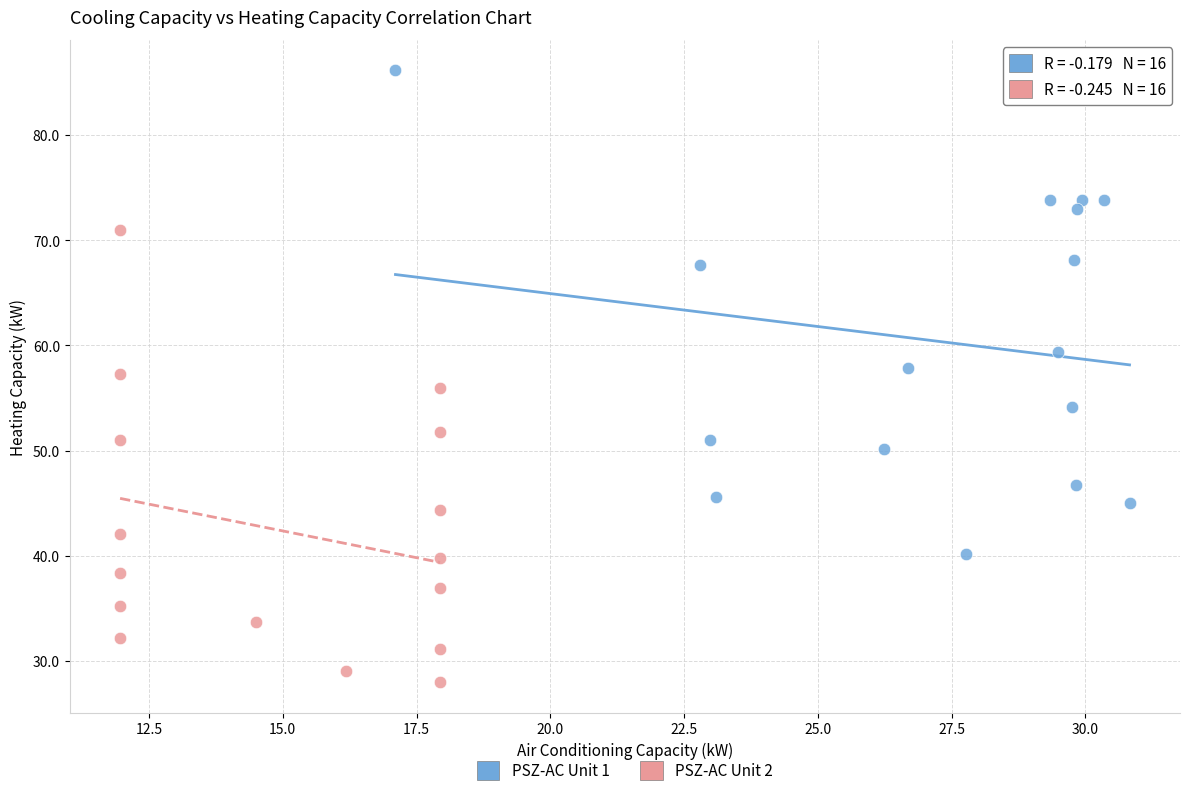

Which series contains the lowest Y value?

PSZ-AC Unit 2